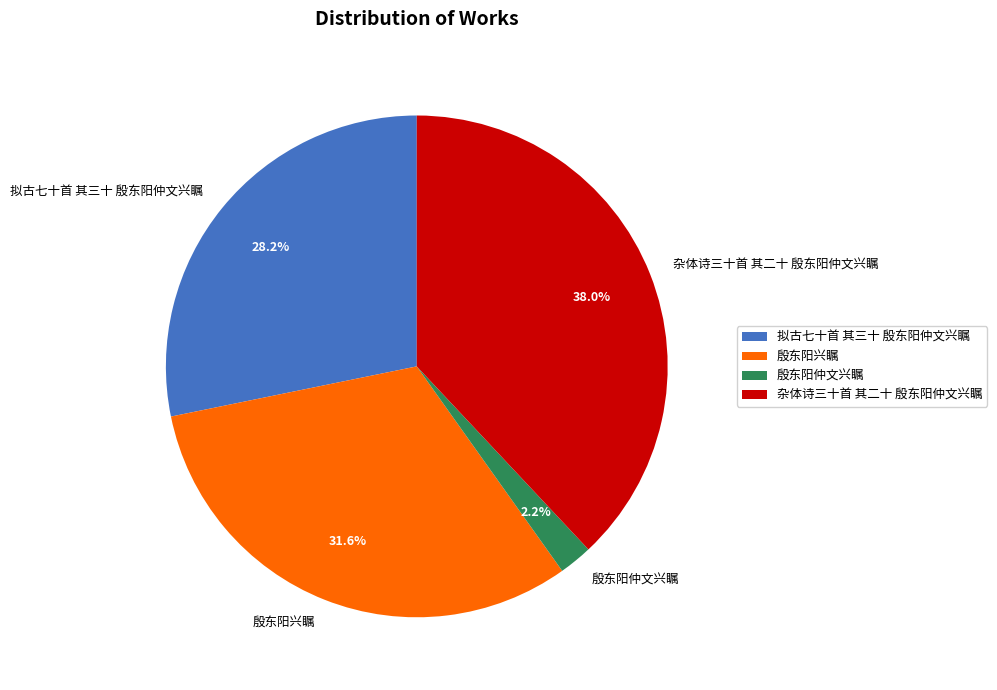

What percentage is the 拟古七十首 其三十 殷东阳仲文兴瞩 slice, to the nearest percent?

28%